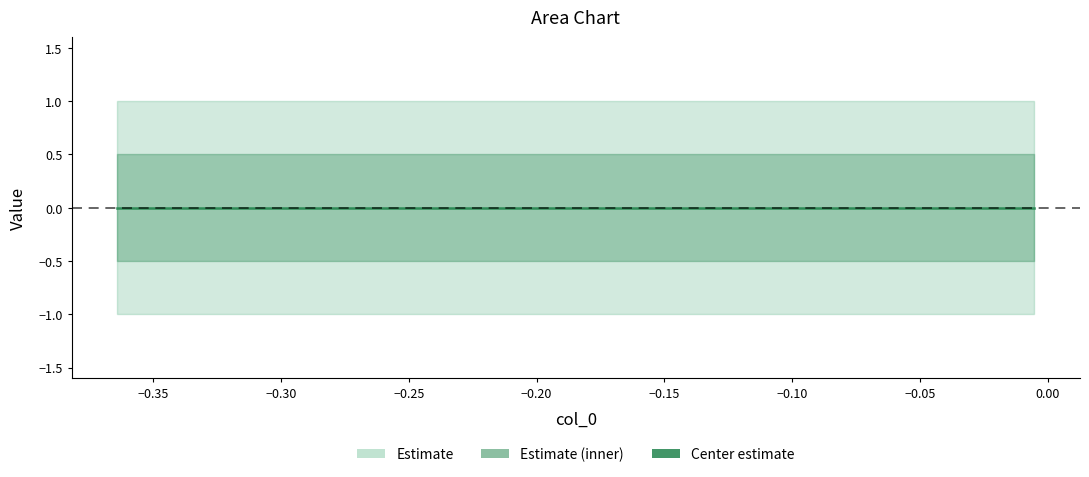

True or false: col_1 has a value of -1 at 5.

False